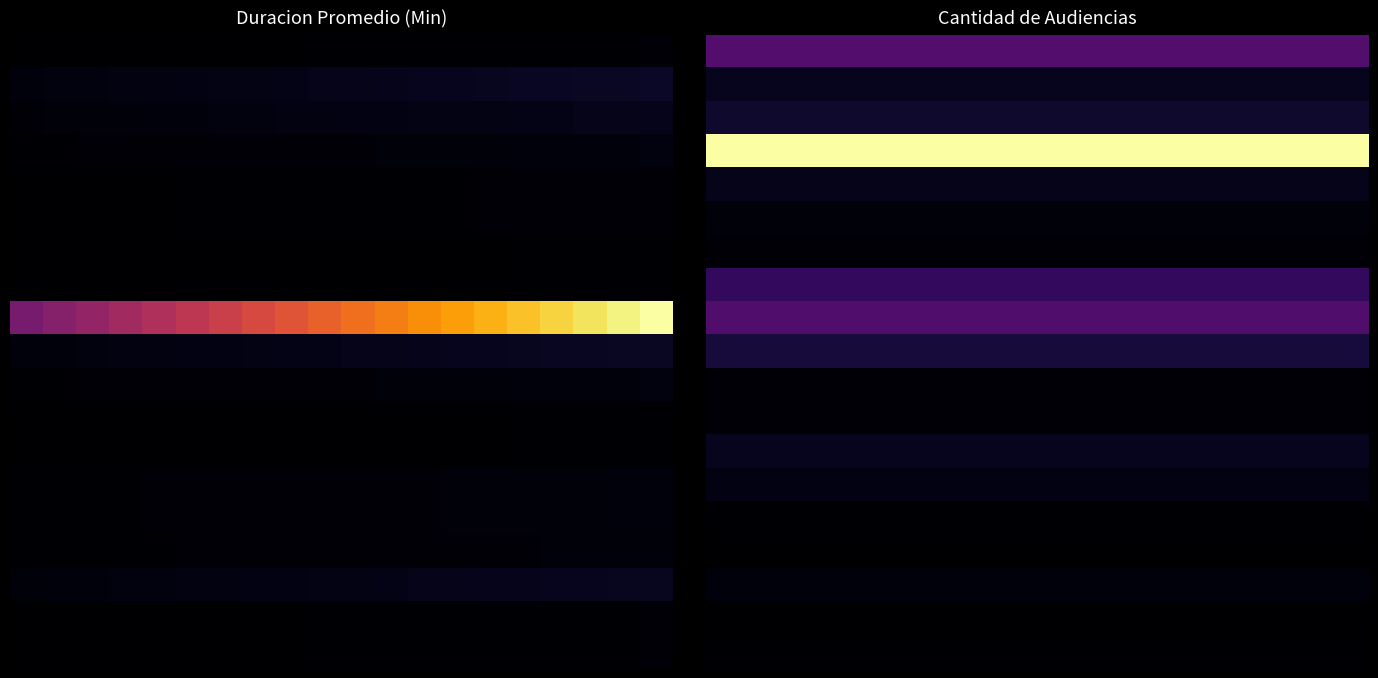

What is the total value across all series at 18?

106.7